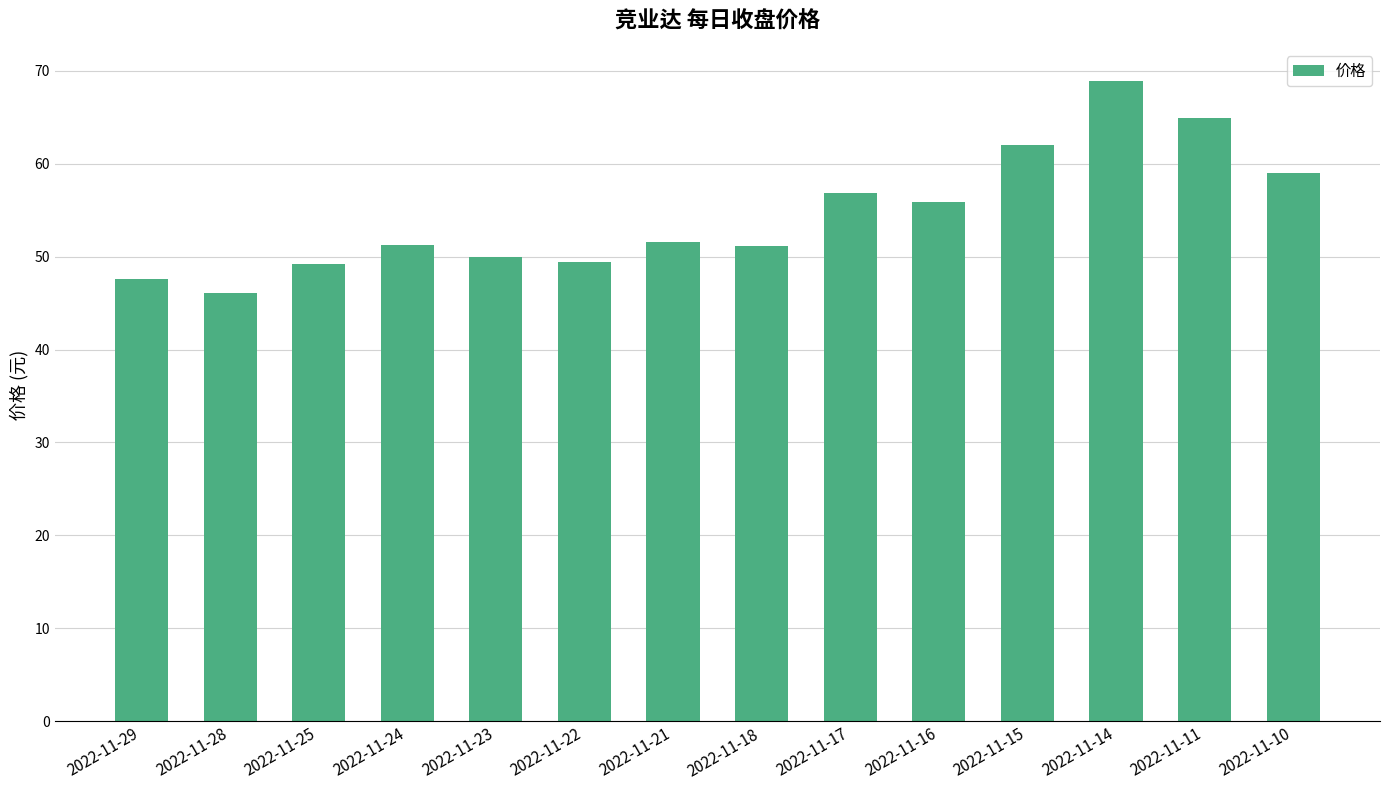

True or false: the data shows 19.1 at 2022-11-11.

False